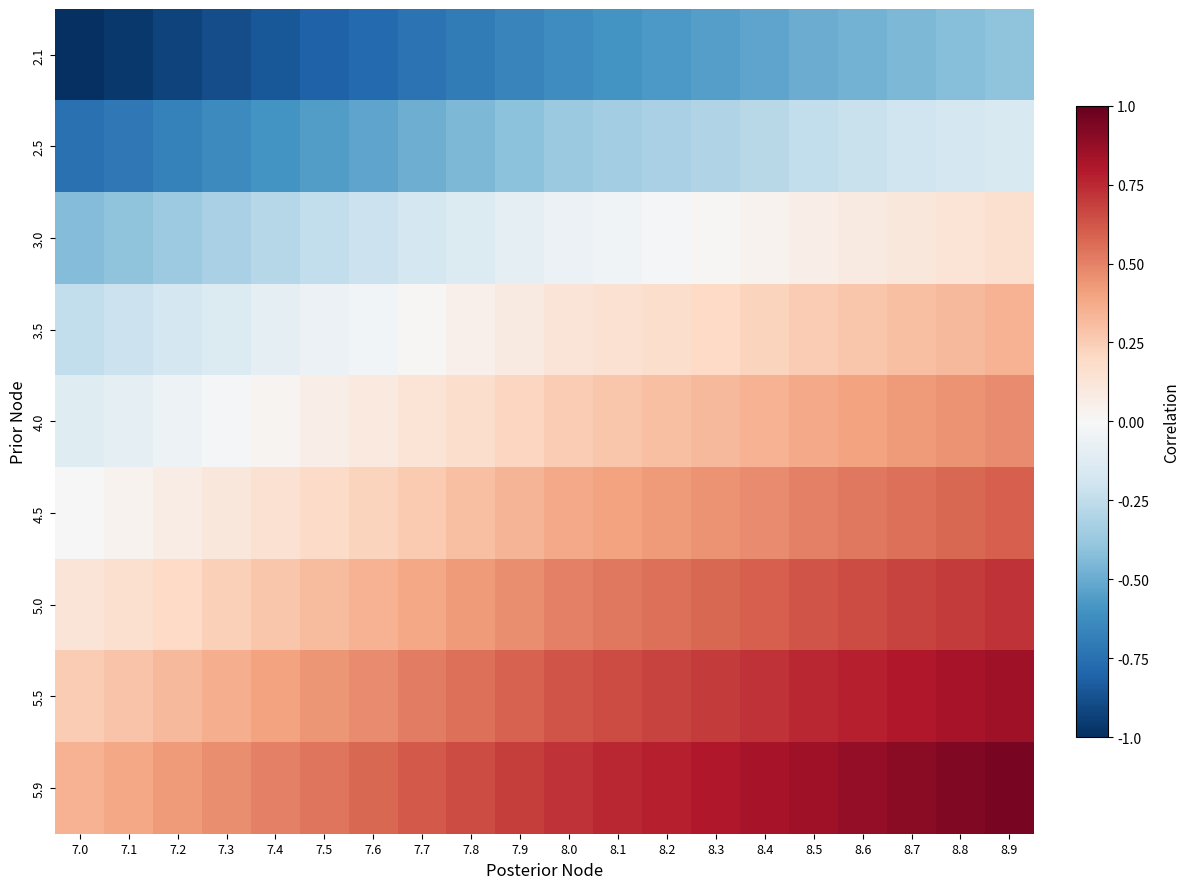

Reading left to right, what are all the values shown in this chart?

2.1: 7.0=-1.0	7.1=-1.0	7.2=-0.9	7.3=-0.9	7.4=-0.9	7.5=-0.8	7.6=-0.8	7.7=-0.7	7.8=-0.7	7.9=-0.7	8.0=-0.6	8.1=-0.6	8.2=-0.6	8.3=-0.5	8.4=-0.5	8.5=-0.5	8.6=-0.5	8.7=-0.5	8.8=-0.4	8.9=-0.4
2.5: 7.0=-0.8	7.1=-0.7	7.2=-0.7	7.3=-0.6	7.4=-0.6	7.5=-0.6	7.6=-0.5	7.7=-0.5	7.8=-0.5	7.9=-0.4	8.0=-0.4	8.1=-0.4	8.2=-0.3	8.3=-0.3	8.4=-0.3	8.5=-0.2	8.6=-0.2	8.7=-0.2	8.8=-0.2	8.9=-0.1
3.0: 7.0=-0.4	7.1=-0.4	7.2=-0.4	7.3=-0.3	7.4=-0.3	7.5=-0.2	7.6=-0.2	7.7=-0.2	7.8=-0.1	7.9=-0.1	8.0=-0.1	8.1=-0.0	8.2=-0.0	8.3=0.0	8.4=0.0	8.5=0.1	8.6=0.1	8.7=0.1	8.8=0.1	8.9=0.2
3.5: 7.0=-0.2	7.1=-0.2	7.2=-0.2	7.3=-0.1	7.4=-0.1	7.5=-0.1	7.6=-0.0	7.7=0.0	7.8=0.0	7.9=0.1	8.0=0.1	8.1=0.1	8.2=0.2	8.3=0.2	8.4=0.2	8.5=0.2	8.6=0.3	8.7=0.3	8.8=0.3	8.9=0.4
4.0: 7.0=-0.1	7.1=-0.1	7.2=-0.0	7.3=-0.0	7.4=0.0	7.5=0.1	7.6=0.1	7.7=0.1	7.8=0.2	7.9=0.2	8.0=0.2	8.1=0.3	8.2=0.3	8.3=0.3	8.4=0.4	8.5=0.4	8.6=0.4	8.7=0.4	8.8=0.5	8.9=0.5
4.5: 7.0=0.0	7.1=0.0	7.2=0.1	7.3=0.1	7.4=0.1	7.5=0.2	7.6=0.2	7.7=0.3	7.8=0.3	7.9=0.3	8.0=0.4	8.1=0.4	8.2=0.4	8.3=0.5	8.4=0.5	8.5=0.5	8.6=0.5	8.7=0.5	8.8=0.6	8.9=0.6
5.0: 7.0=0.1	7.1=0.2	7.2=0.2	7.3=0.2	7.4=0.3	7.5=0.3	7.6=0.4	7.7=0.4	7.8=0.4	7.9=0.5	8.0=0.5	8.1=0.5	8.2=0.5	8.3=0.6	8.4=0.6	8.5=0.6	8.6=0.6	8.7=0.7	8.8=0.7	8.9=0.7
5.5: 7.0=0.2	7.1=0.3	7.2=0.3	7.3=0.4	7.4=0.4	7.5=0.4	7.6=0.5	7.7=0.5	7.8=0.5	7.9=0.6	8.0=0.6	8.1=0.6	8.2=0.7	8.3=0.7	8.4=0.7	8.5=0.8	8.6=0.8	8.7=0.8	8.8=0.8	8.9=0.9
5.9: 7.0=0.4	7.1=0.4	7.2=0.4	7.3=0.5	7.4=0.5	7.5=0.5	7.6=0.6	7.7=0.6	7.8=0.6	7.9=0.7	8.0=0.7	8.1=0.8	8.2=0.8	8.3=0.8	8.4=0.8	8.5=0.9	8.6=0.9	8.7=0.9	8.8=0.9	8.9=1.0